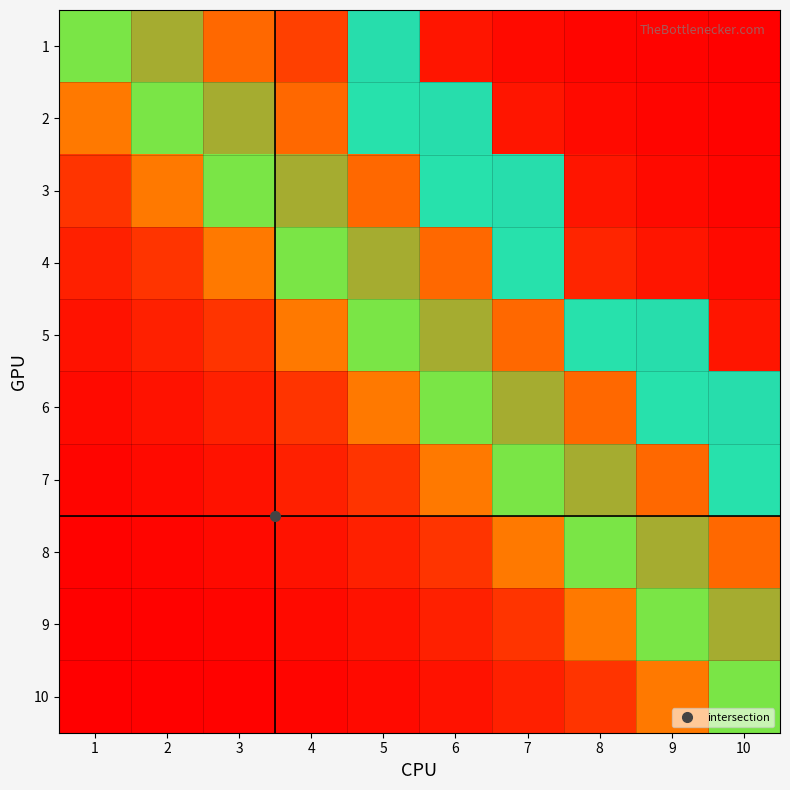

True or false: 2 has a value of -1 at 10.

False